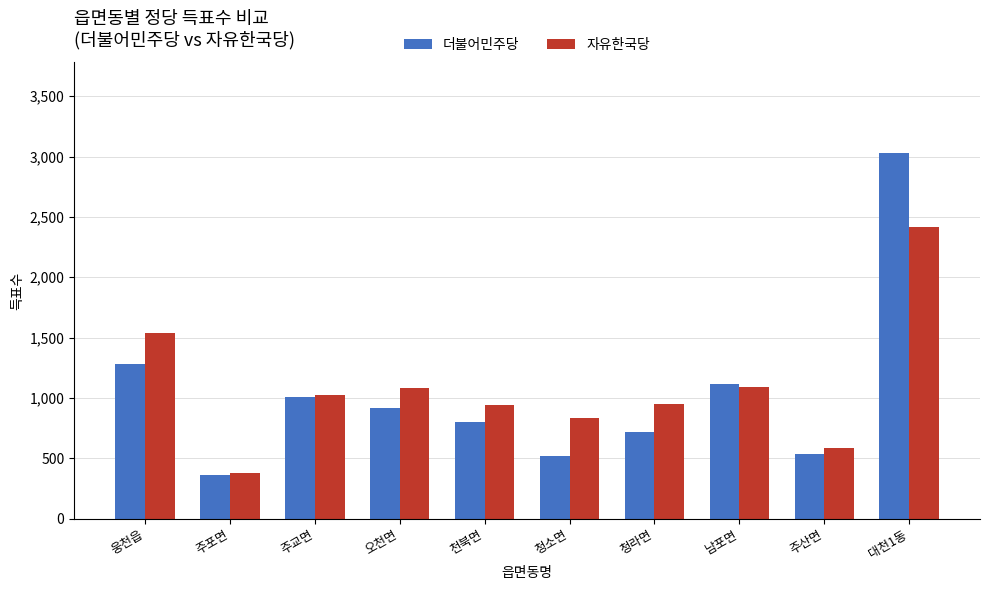

What is the sum of the 더불어민주당 values at 남포면 and 오천면?

2034